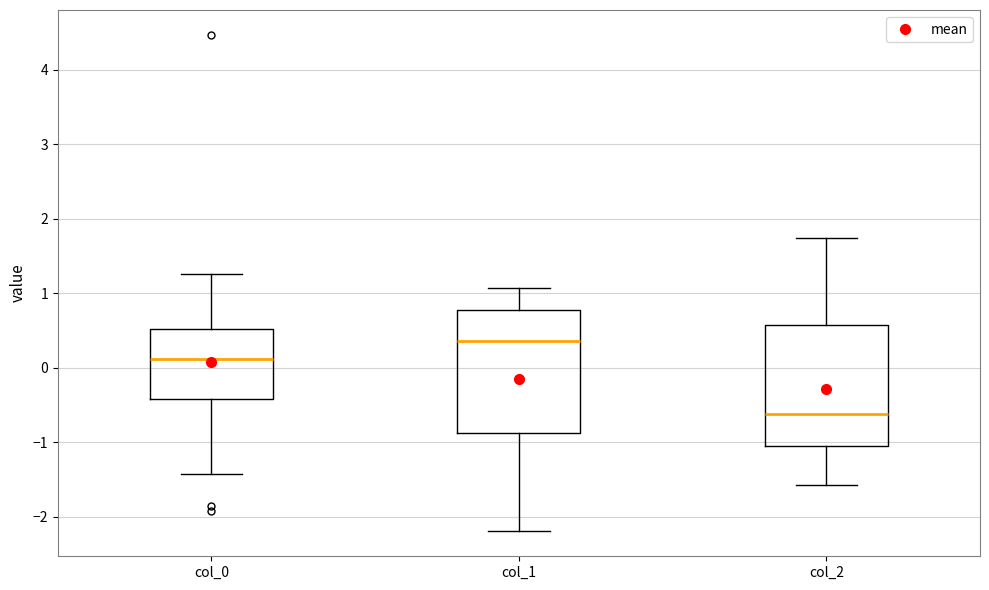

Where does the median line of the box for col_2 sit on the y-axis? The values are not printed on the chart, so give them approximately, as read against the axis.

-0.6